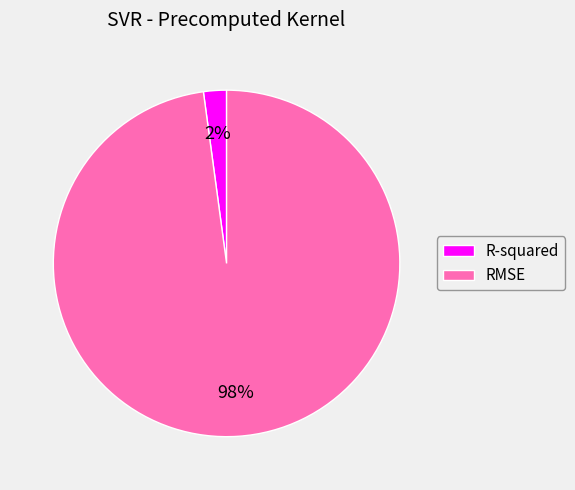

To the nearest percent, what is the average slice percentage?

50%